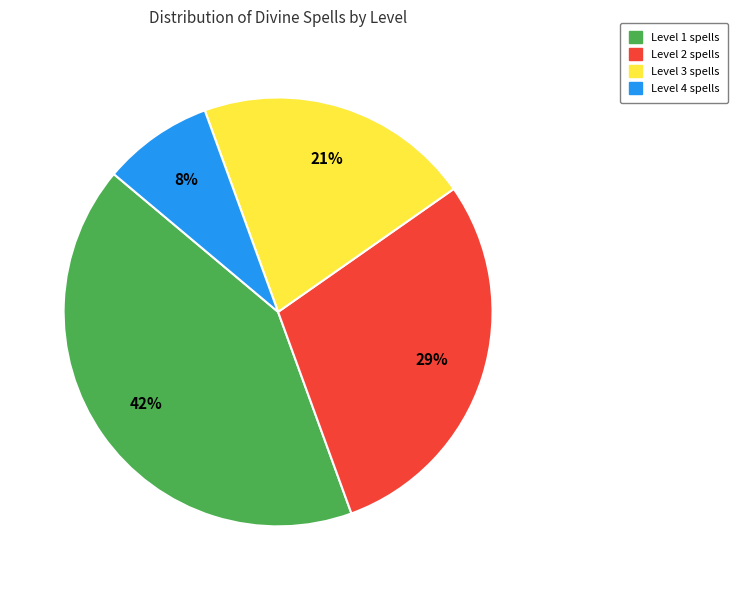

The Level 1 slice represents 53% of the pie. True or false?

False